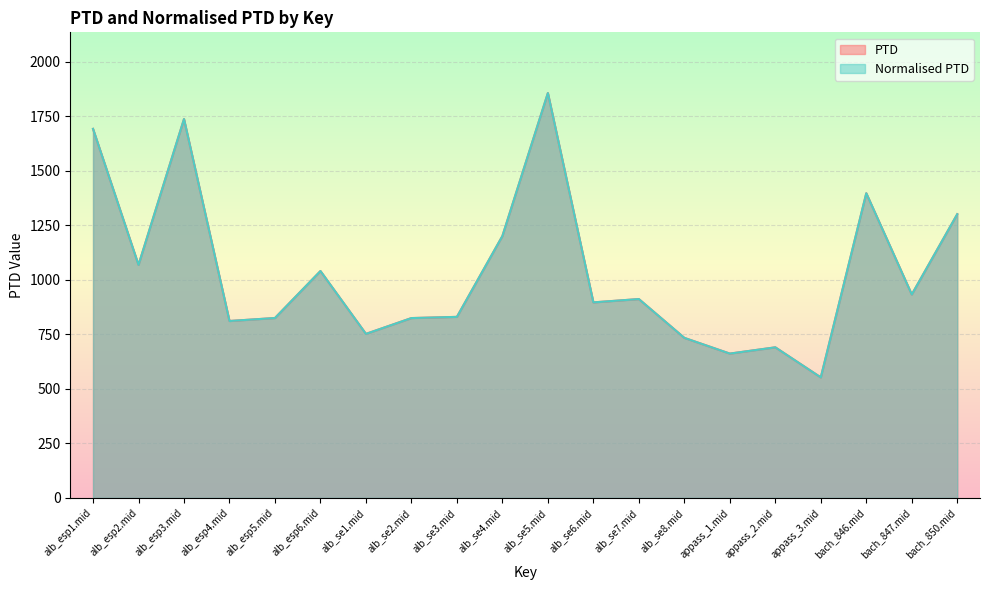

What is the difference between the second highest and minimum values in the PTD series?

1185.1